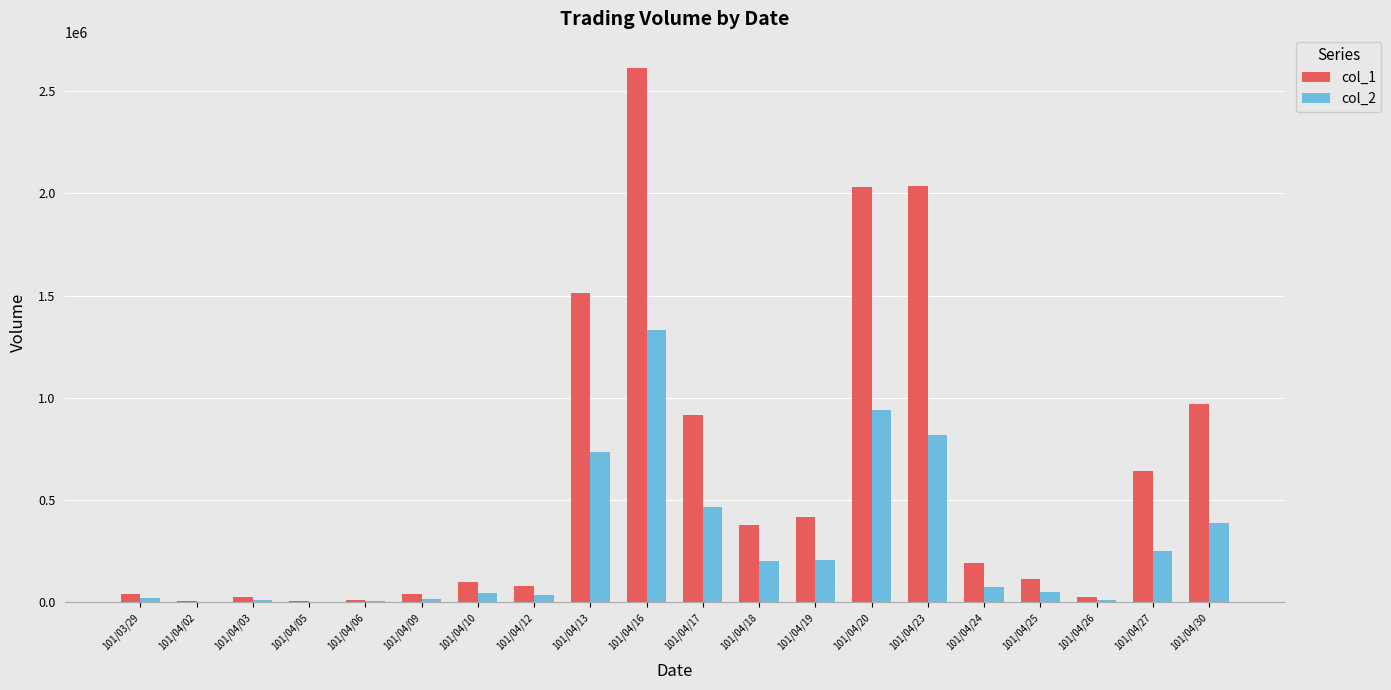

Is the value of col_2 at 101/04/16 greater than the value of col_1 at 101/04/23?

No